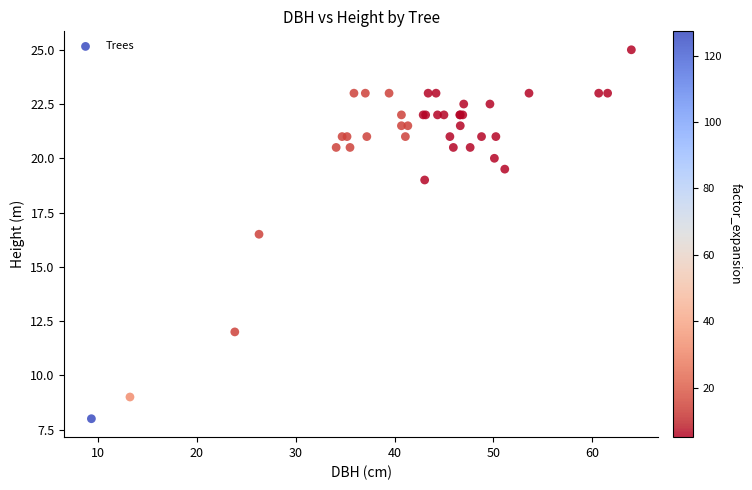

What Y value in the scatter plot is closest to 16?

16.5